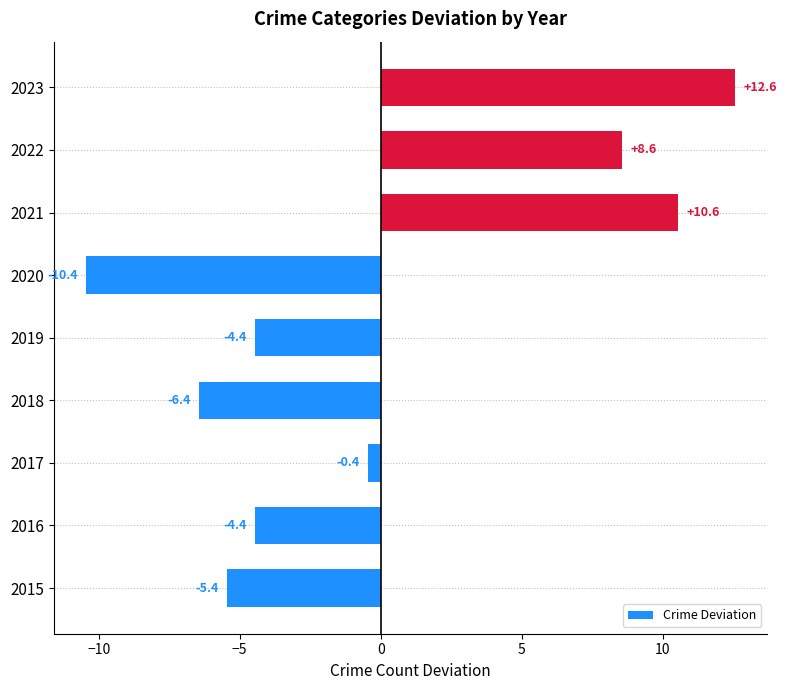

How many distinct data groups are displayed?

1